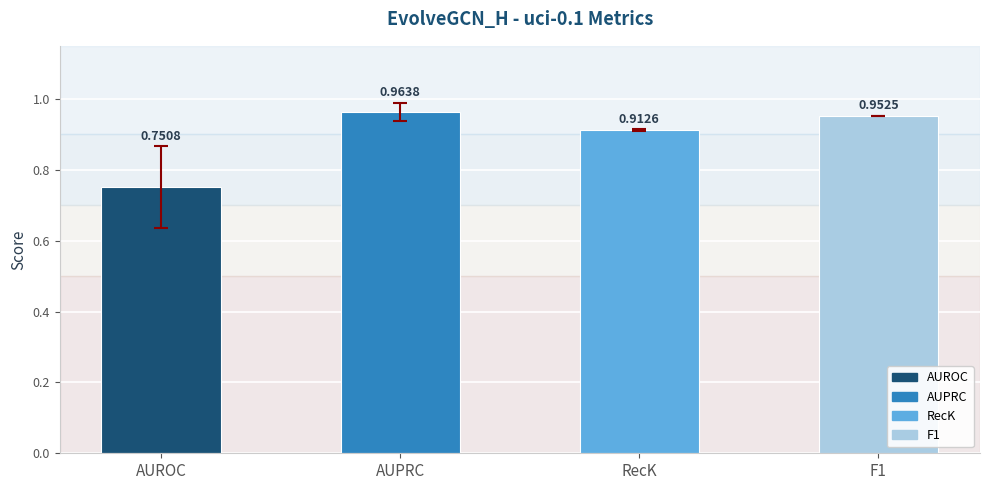

Which has a higher value, F1 or AUPRC?

AUPRC